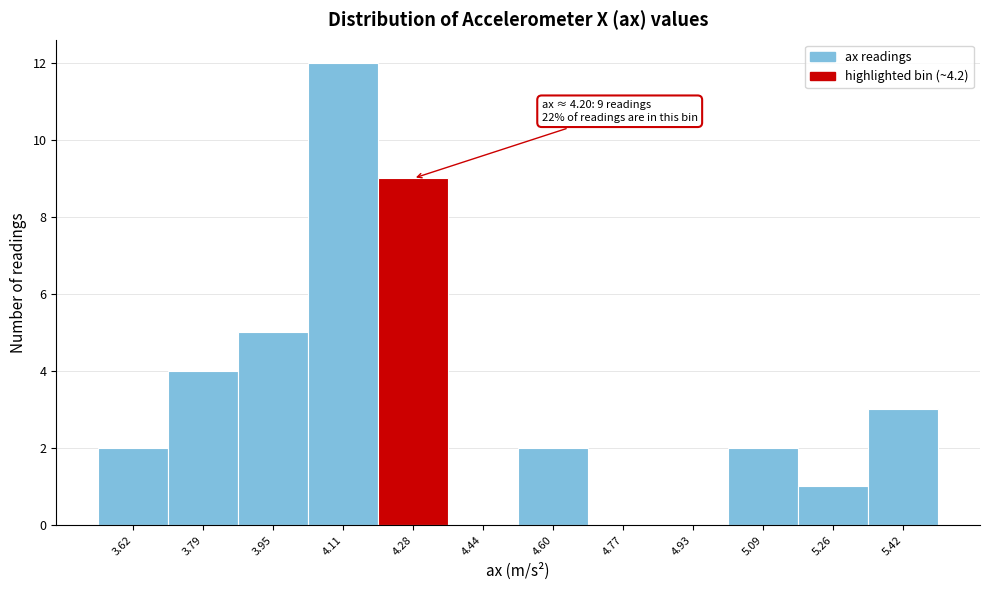

Which range on the x-axis has the tallest bar?

4.04 to 4.20